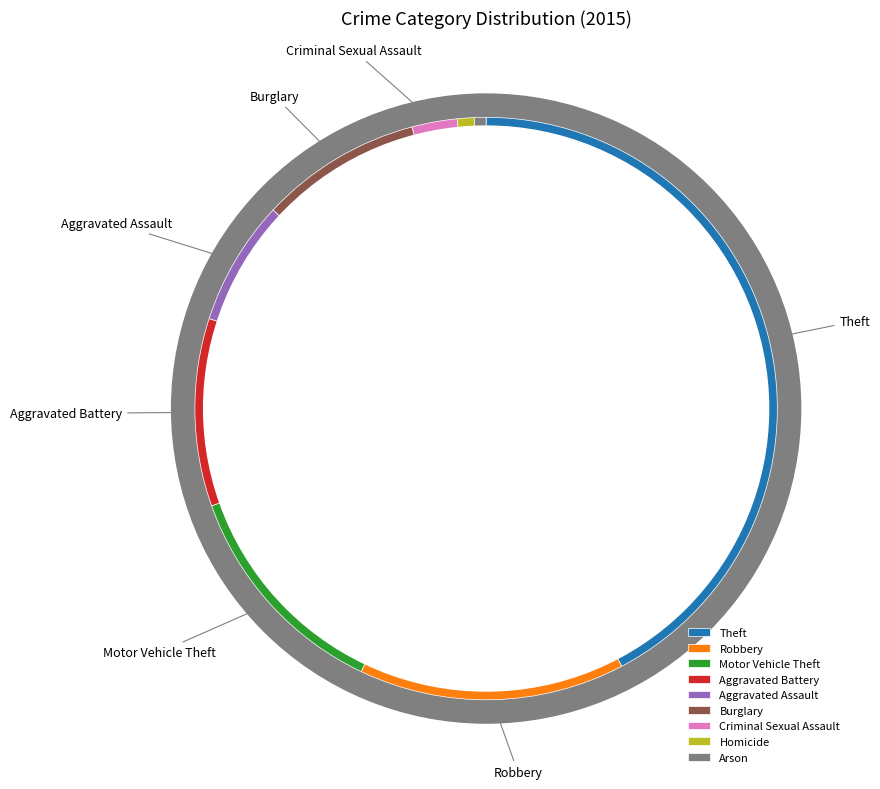

True or false: Aggravated Battery accounts for 17% of the total.

False